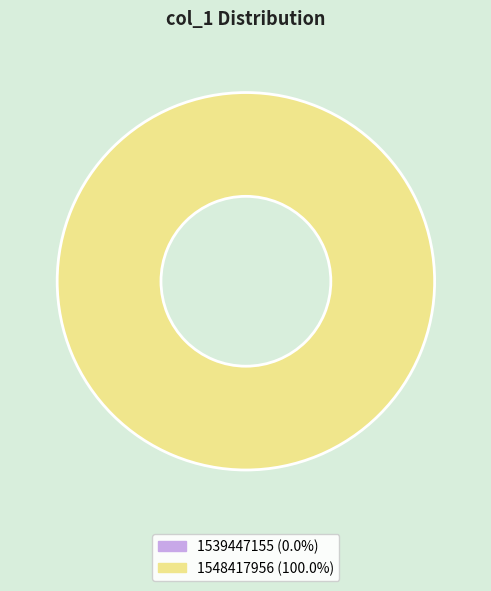

Which slice is the smallest?

1539447155